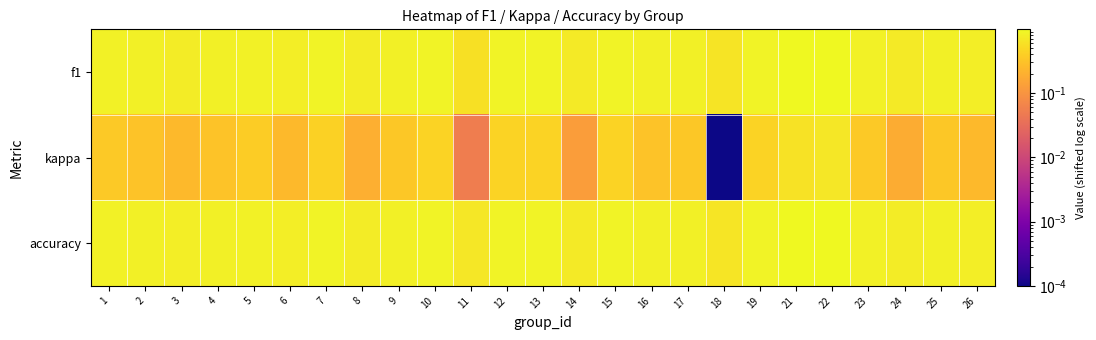

Reading left to right, transcribe all the data shown in this chart.

f1: 1=0.8	2=0.8	3=0.8	4=0.8	5=0.8	6=0.8	7=0.9	8=0.7	9=0.8	10=0.9	11=0.6	12=0.9	13=0.9	14=0.7	15=0.9	16=0.8	17=0.8	18=0.6	19=0.9	21=0.9	22=1.0	23=0.8	24=0.7	25=0.8	26=0.8
kappa: 1=0.4	2=0.3	3=0.2	4=0.3	5=0.4	6=0.2	7=0.4	8=0.2	9=0.3	10=0.4	11=0.1	12=0.4	13=0.4	14=0.1	15=0.4	16=0.3	17=0.3	18=0.0	19=0.4	21=0.6	22=0.7	23=0.4	24=0.2	25=0.3	26=0.2
accuracy: 1=0.8	2=0.8	3=0.8	4=0.8	5=0.8	6=0.8	7=0.9	8=0.7	9=0.8	10=0.9	11=0.7	12=0.9	13=0.9	14=0.7	15=0.9	16=0.8	17=0.8	18=0.7	19=0.9	21=1.0	22=1.0	23=0.8	24=0.7	25=0.8	26=0.8